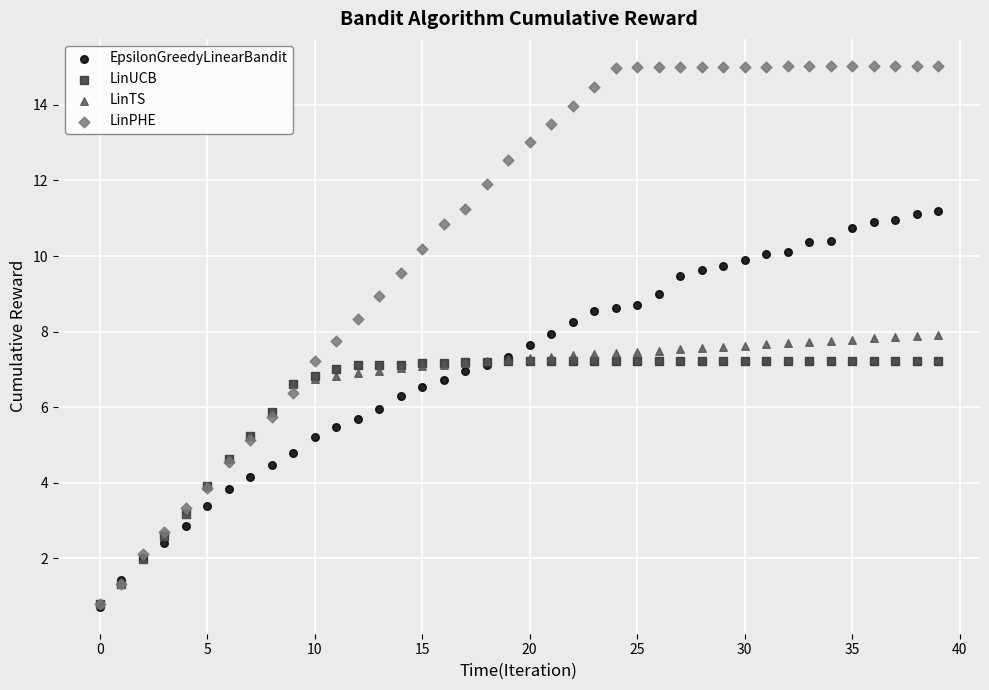

What are all the series names shown in the legend?

EpsilonGreedyLinearBandit, LinUCB, LinTS, LinPHE